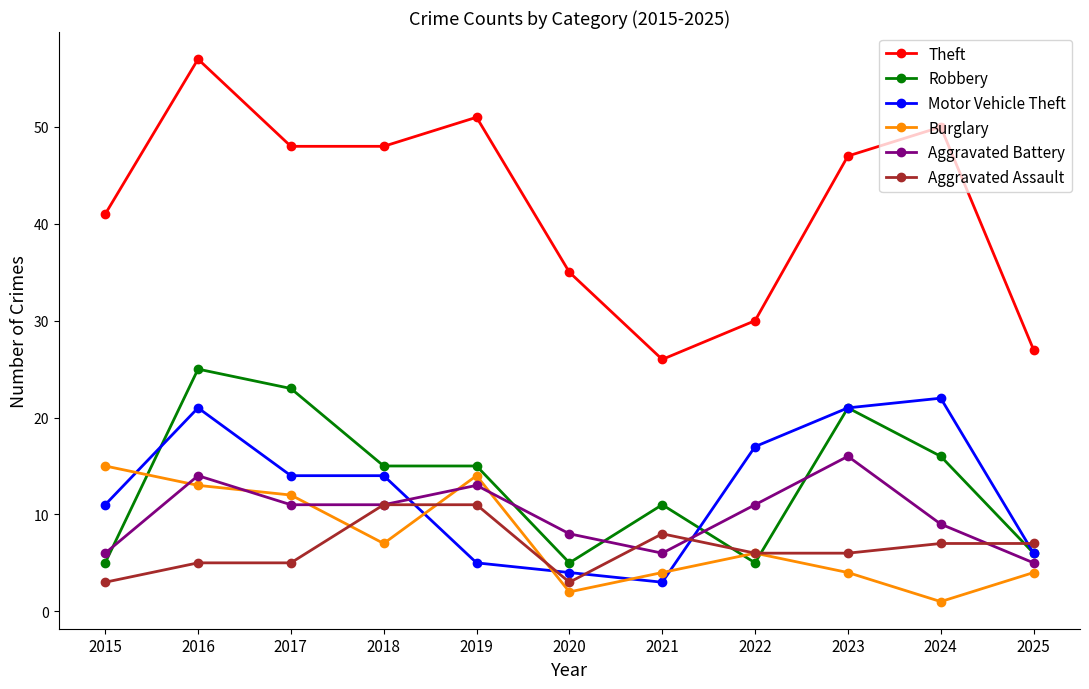

Which series has the widest spread of values?

Theft